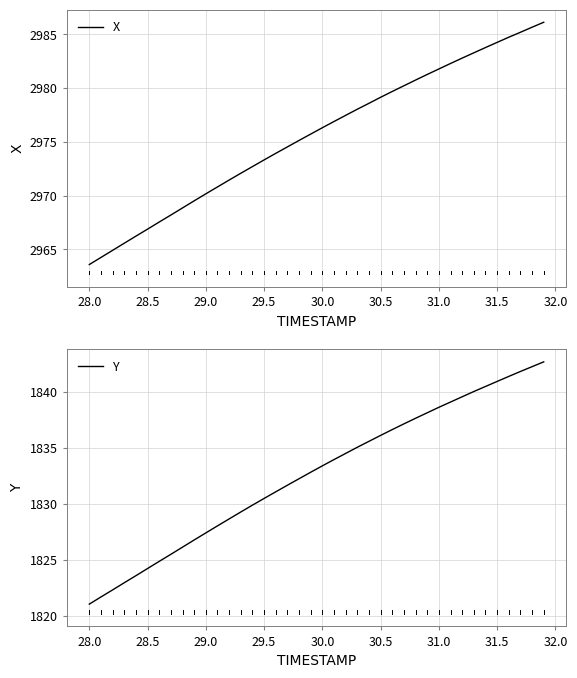

How many lines are shown in the chart?

2